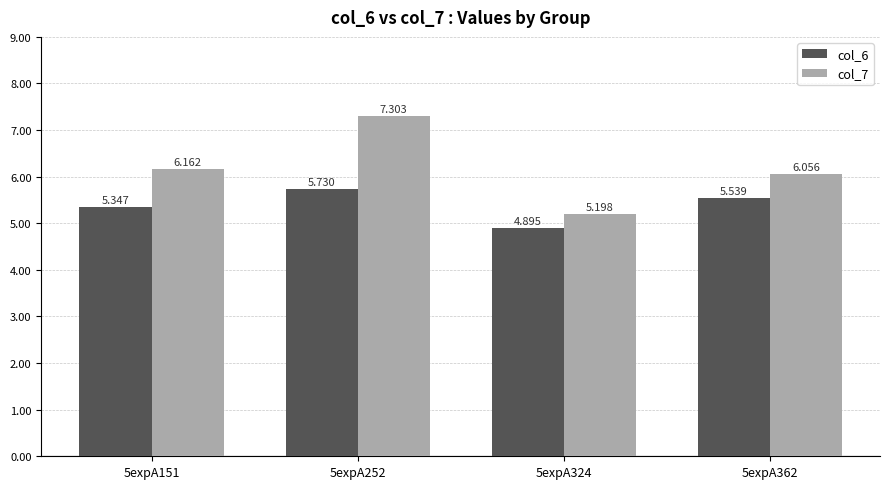

Rank the series by their average value, from lowest to highest.

col_6, col_7